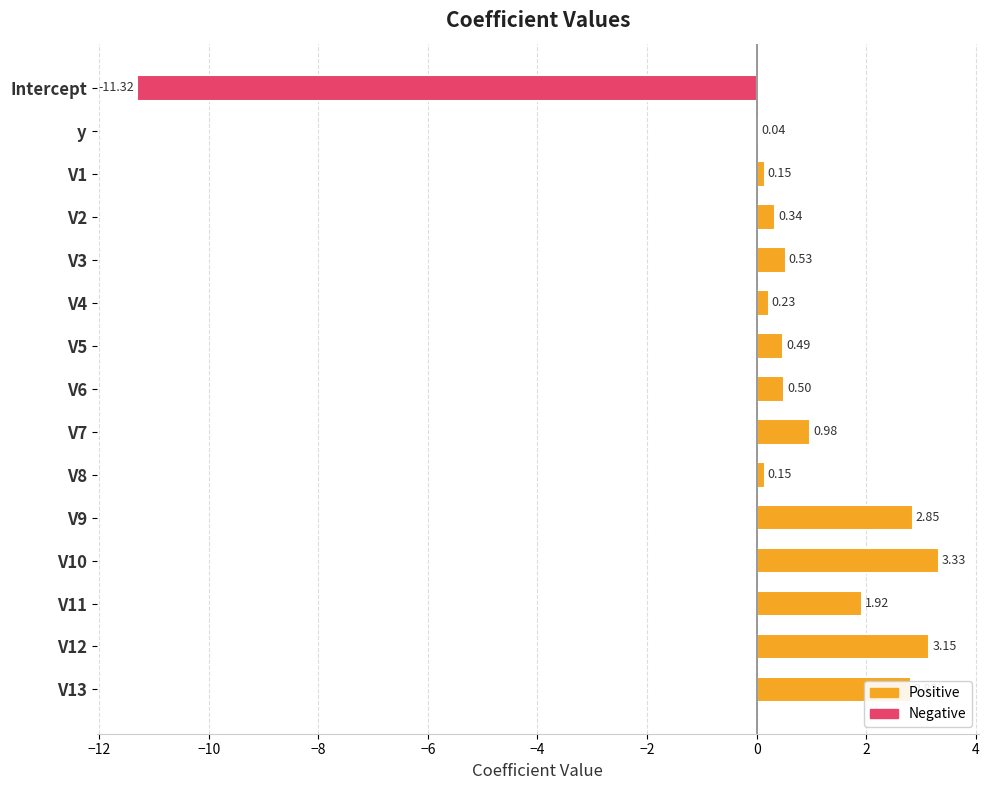

Which has a higher value, V11 or V10?

V10